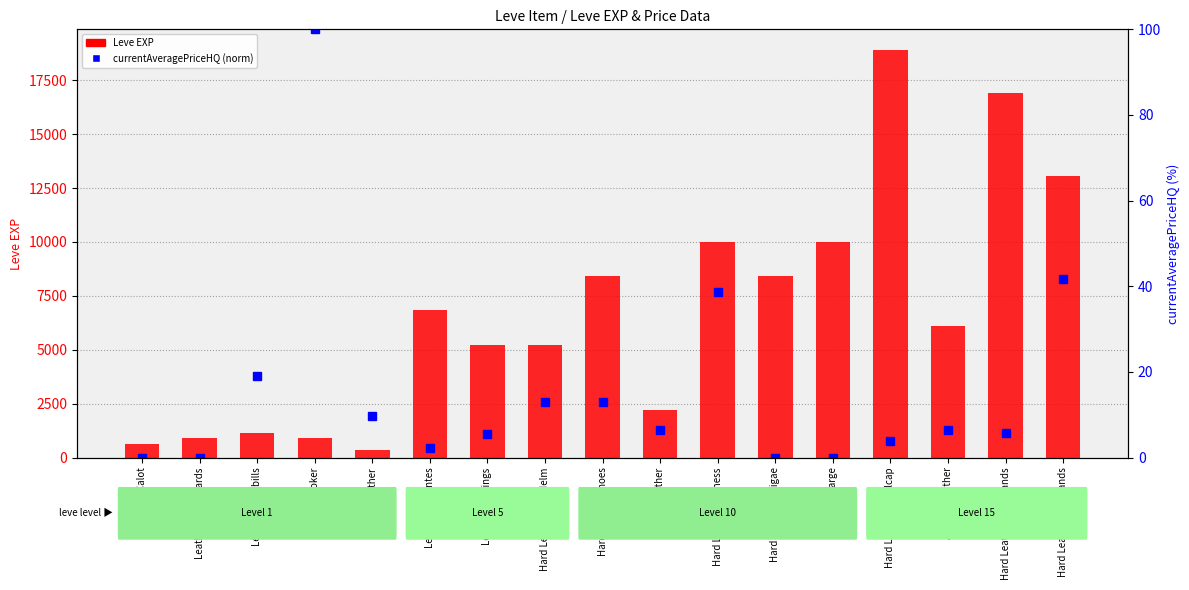

Reading right to left, what are all the values shown in this chart?

Leve EXP: Hard Leather Ringbands=13040.0	Hard Leather Wristbands=16920.0	Aldgoat Leather=6110.0	Hard Leather Skullcap=18910.0	Leather Targe=9990.0	Hard Leather Caligae=8430.0	Hard Leather Harness=9990.0	Hard Leather=2230.0	Hard Leather Shoes=8430.0	Hard Leather Pot Helm=5220.0	Leather Leggings=5220.0	Leather Himantes=6840.0	Leather=370.0	Leather Choker=900.0	Leather Duckbills=1160.0	Leather Wristguards=900.0	Leather Calot=630.0
currentAveragePriceHQ (norm): Hard Leather Ringbands=41.7	Hard Leather Wristbands=5.9	Aldgoat Leather=6.4	Hard Leather Skullcap=3.9	Leather Targe=0.0	Hard Leather Caligae=0.0	Hard Leather Harness=38.7	Hard Leather=6.5	Hard Leather Shoes=12.9	Hard Leather Pot Helm=12.9	Leather Leggings=5.5	Leather Himantes=2.2	Leather=9.7	Leather Choker=100.0	Leather Duckbills=19.1	Leather Wristguards=0.0	Leather Calot=0.0